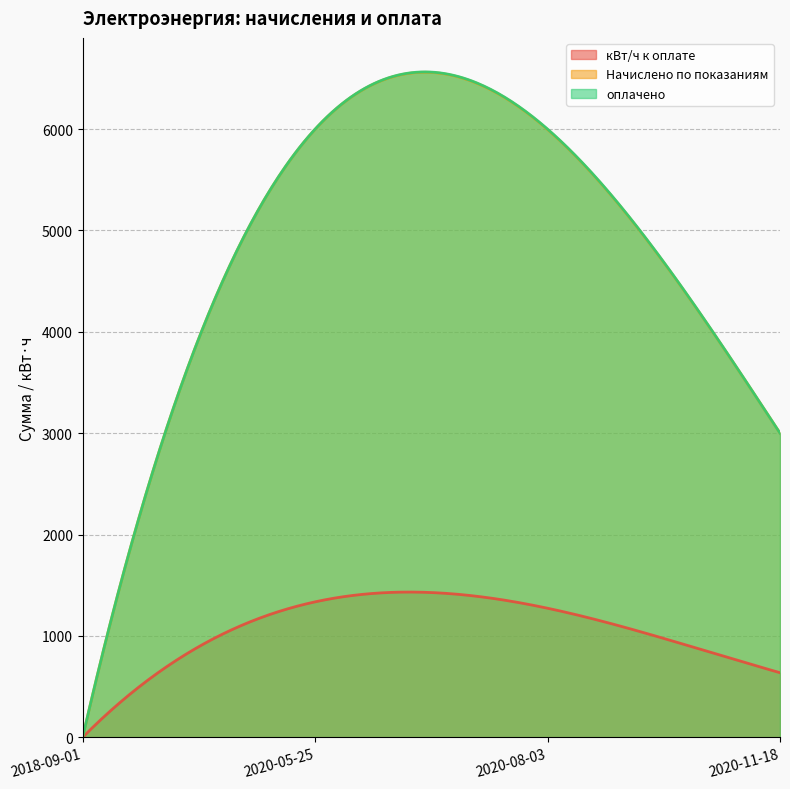

Which label corresponds to the largest value in the chart?

2020-05-25